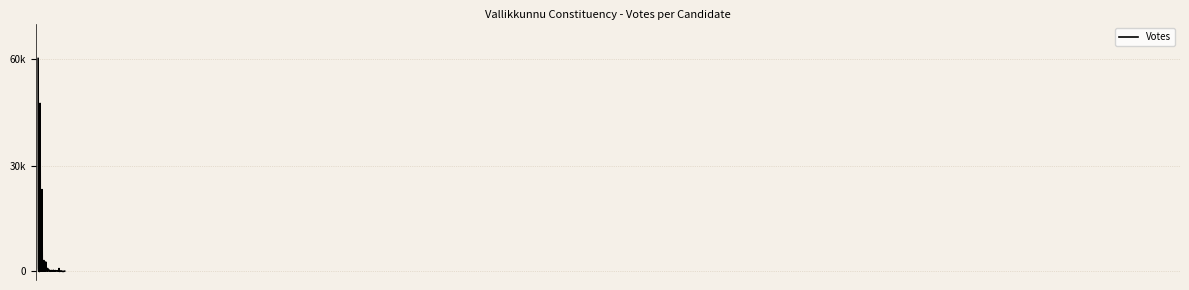

How many points are lower than both their immediate neighbors (excluding endpoints)?

1